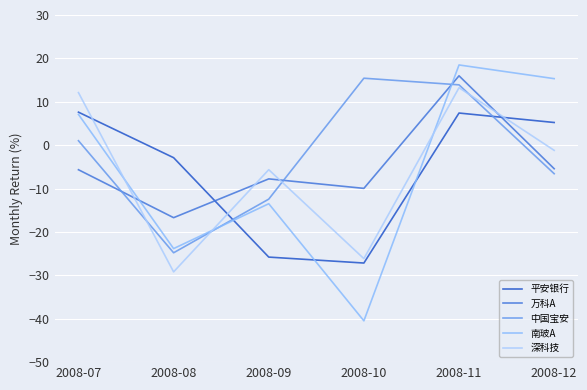

Where does the 中国宝安 series first go above 1?

2008-07